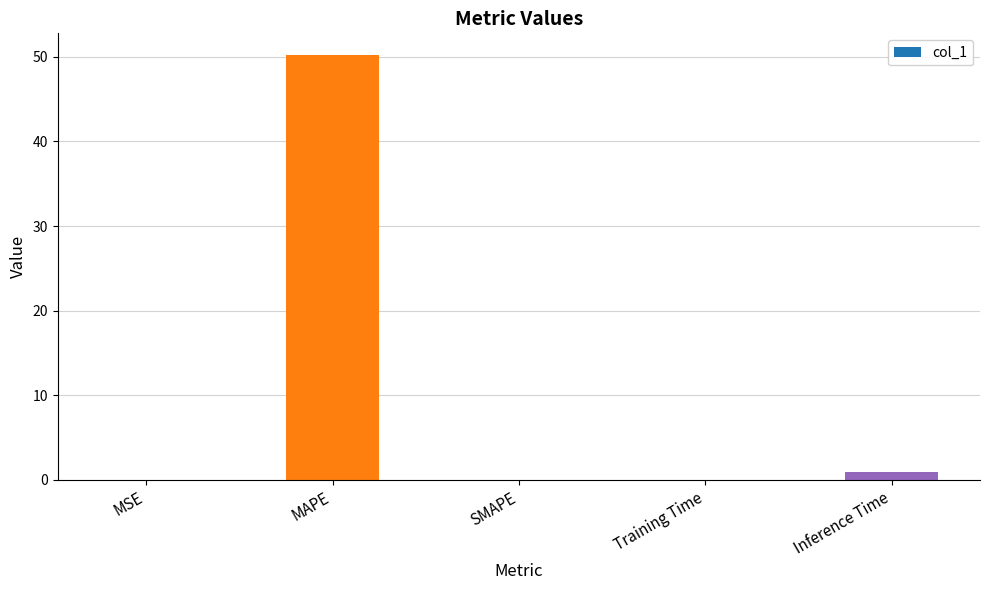

Does the chart contain stacked bars?

No